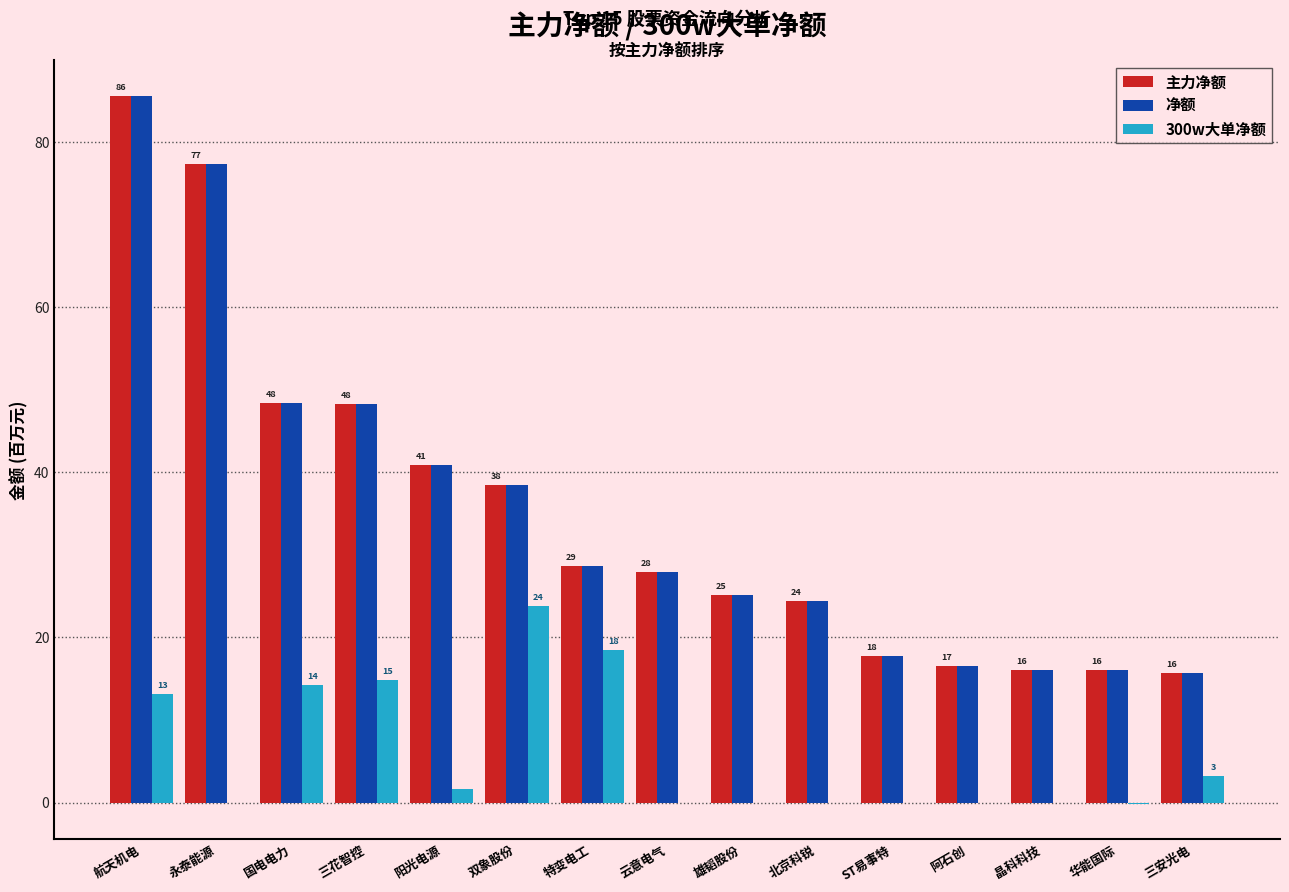

What are all the series names shown in the legend?

主力净额, 净额, 300w大单净额